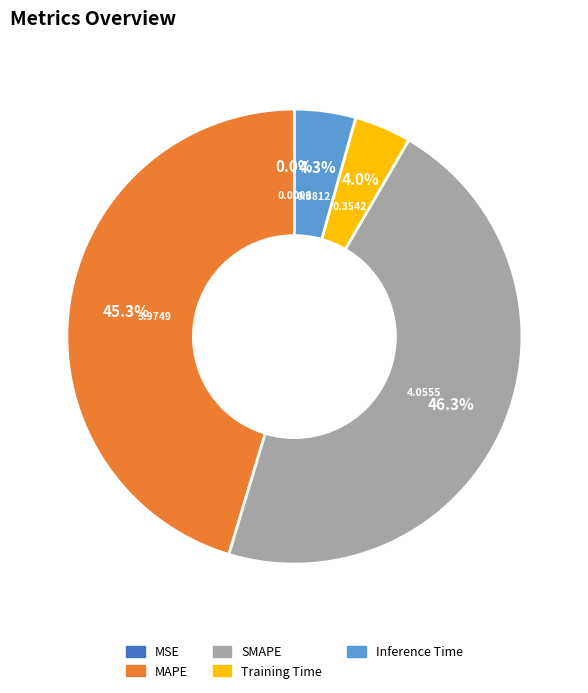

Which category has the biggest portion of the pie?

SMAPE